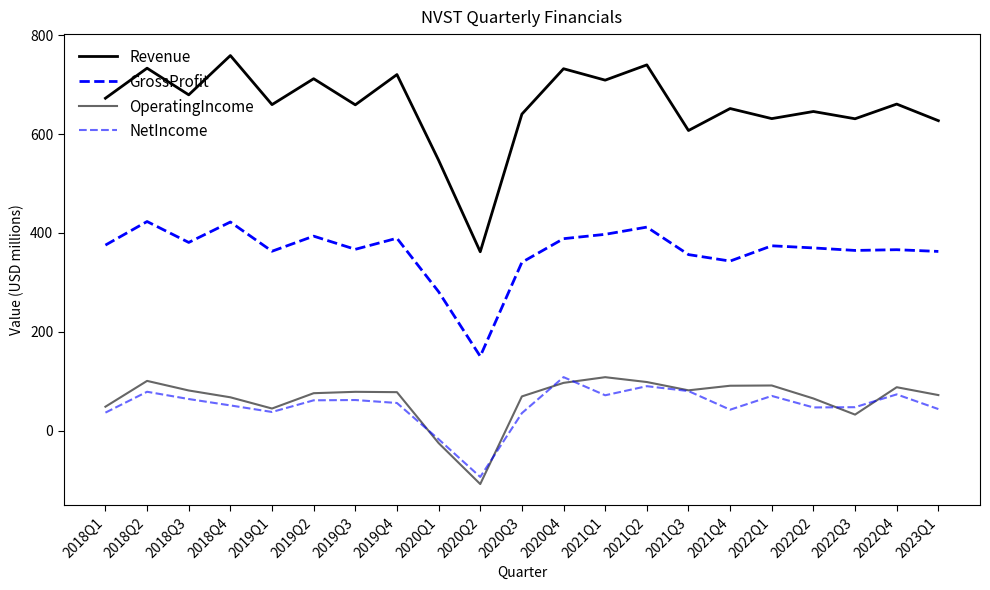

What is the value of the OperatingIncome point at the 11th from the left?

69.4